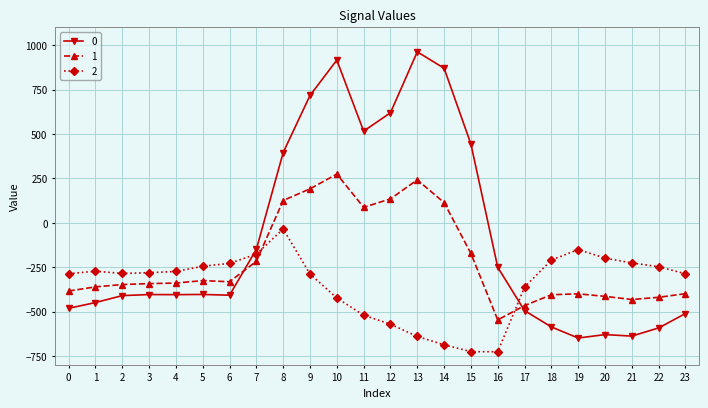

Where does the 0 series first go above -404?

5